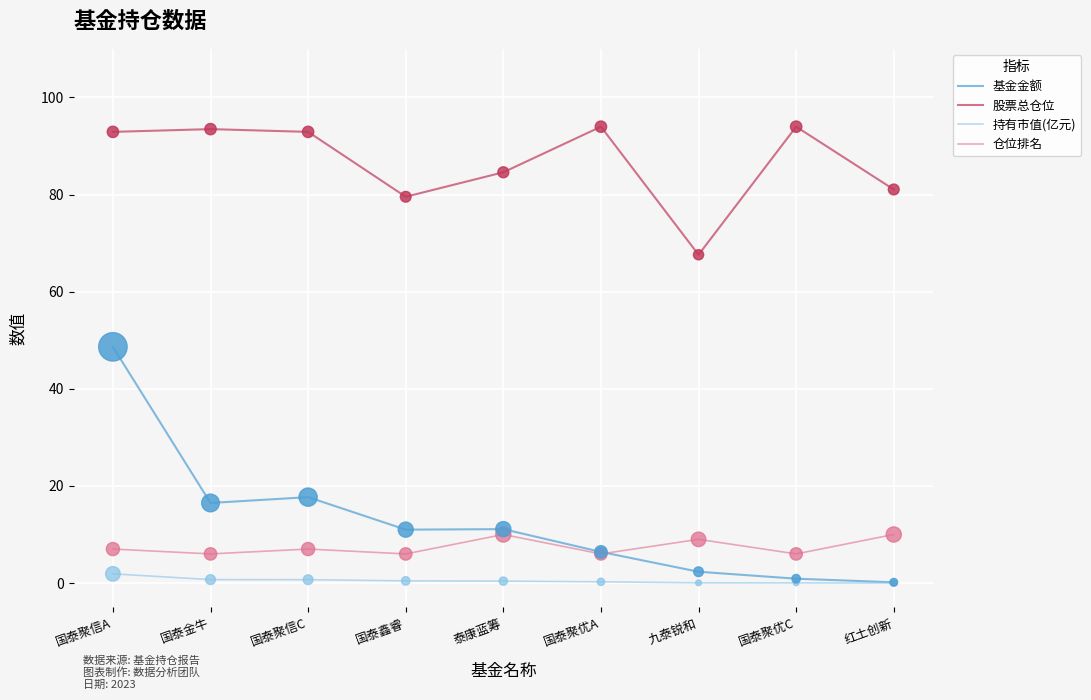

List the series in order of their peak value, lowest first.

持有市值(亿元), 仓位排名, 基金金额, 股票总仓位